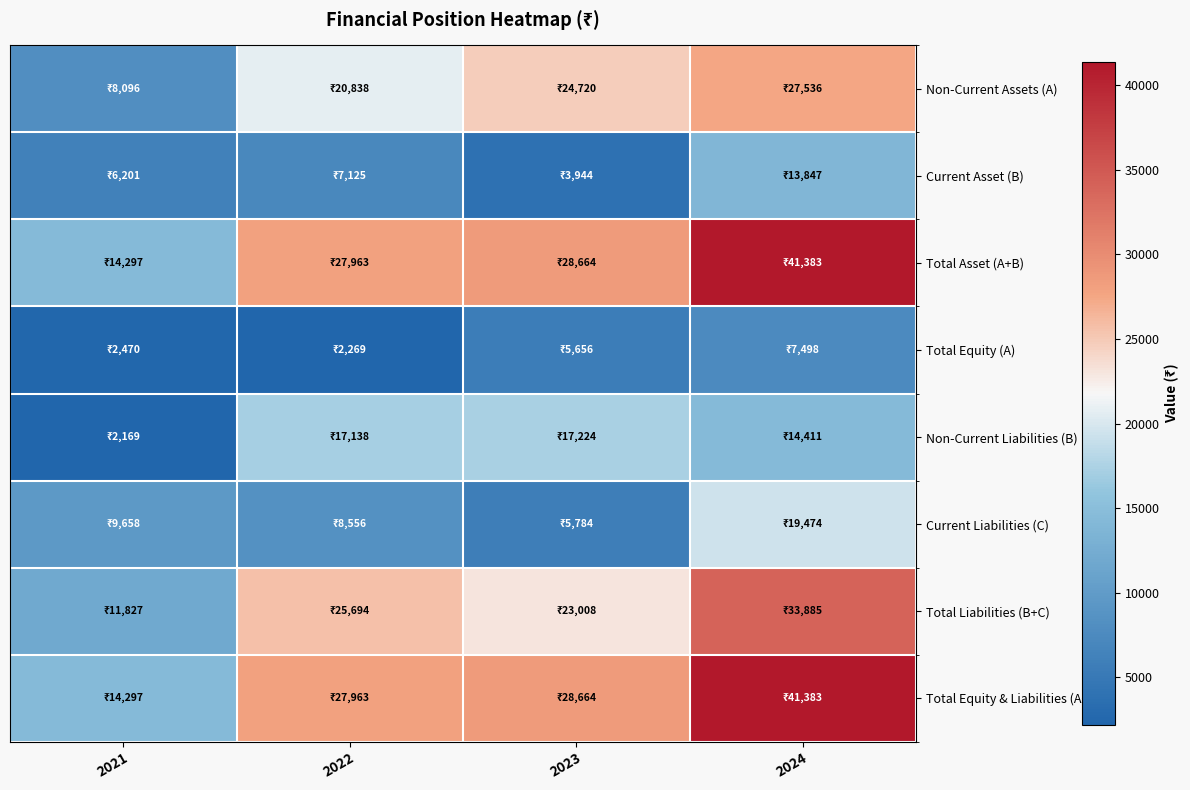

Reading right to left, transcribe all the data shown in this chart.

Non-Current Assets (A): 2024=27536	2023=24720	2022=20838	2021=8096
Current Asset (B): 2024=13847	2023=3944	2022=7125	2021=6201
Total Asset (A+B): 2024=41383	2023=28664	2022=27963	2021=14297
Total Equity (A): 2024=7498	2023=5656	2022=2269	2021=2470
Non-Current Liabilities (B): 2024=14411	2023=17224	2022=17138	2021=2169
Current Liabilities (C): 2024=19474	2023=5784	2022=8556	2021=9658
Total Liabilities (B+C): 2024=33885	2023=23008	2022=25694	2021=11827
Total Equity & Liabilities (A+B+C): 2024=41383	2023=28664	2022=27963	2021=14297